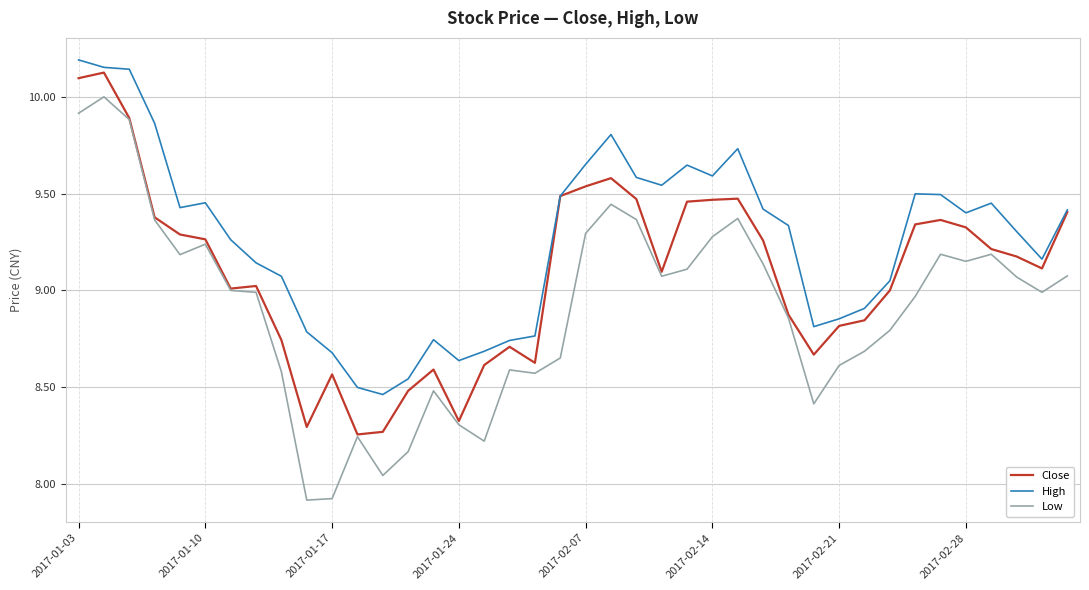

Rank the series by their average value, from highest to lowest.

High, Close, Low